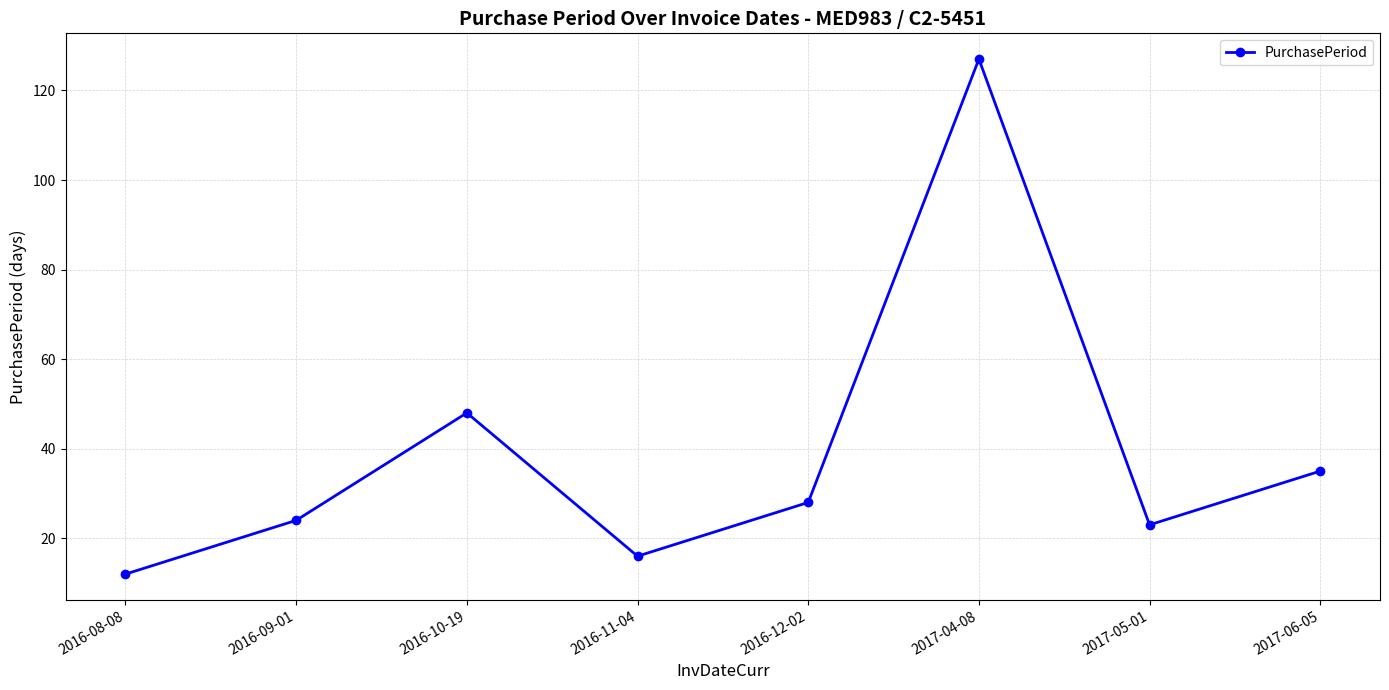

Reading left to right, transcribe all the data shown in this chart.

2016-08-08=12	2016-09-01=24	2016-10-19=48	2016-11-04=16	2016-12-02=28	2017-04-08=127	2017-05-01=23	2017-06-05=35